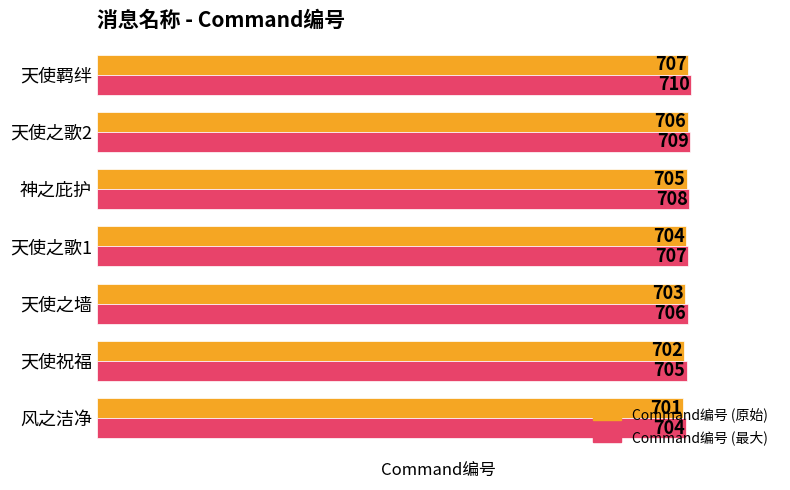

What is the greatest value displayed?

710